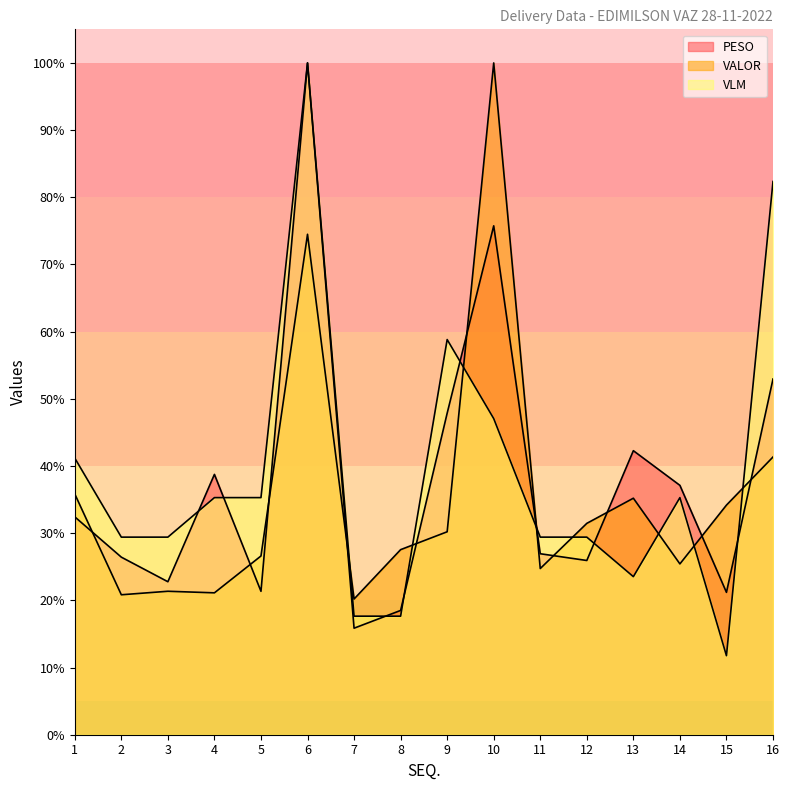

Where does the VALOR series first go above 30?

1